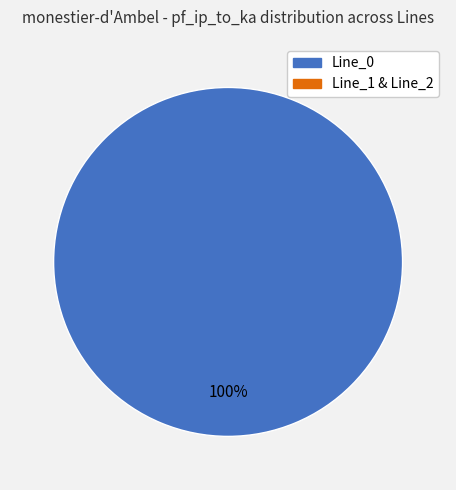

True or false: Line_1 accounts for 0% of the total.

True